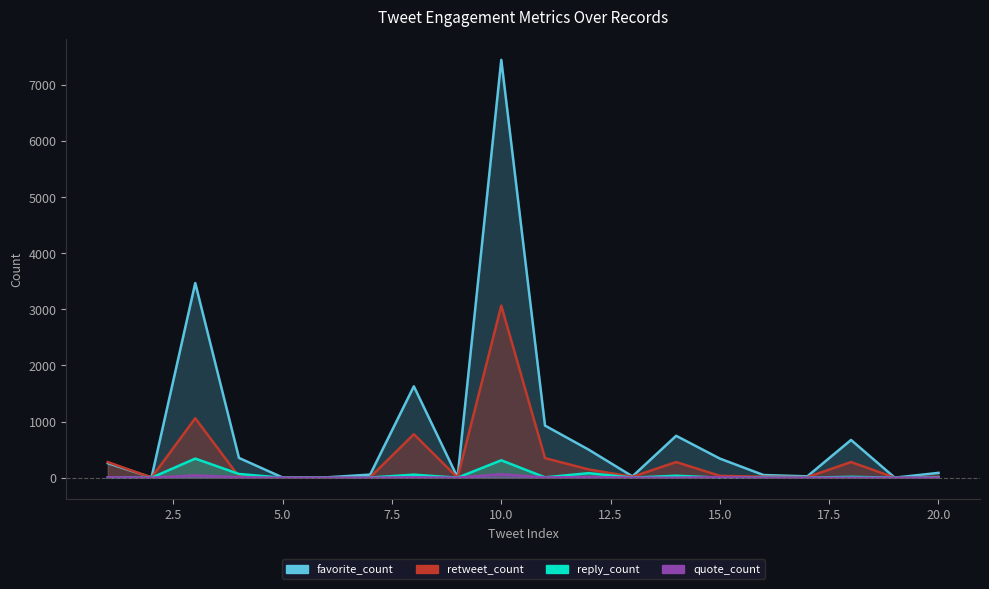

At which label is retweet_count closest to 1532?

3